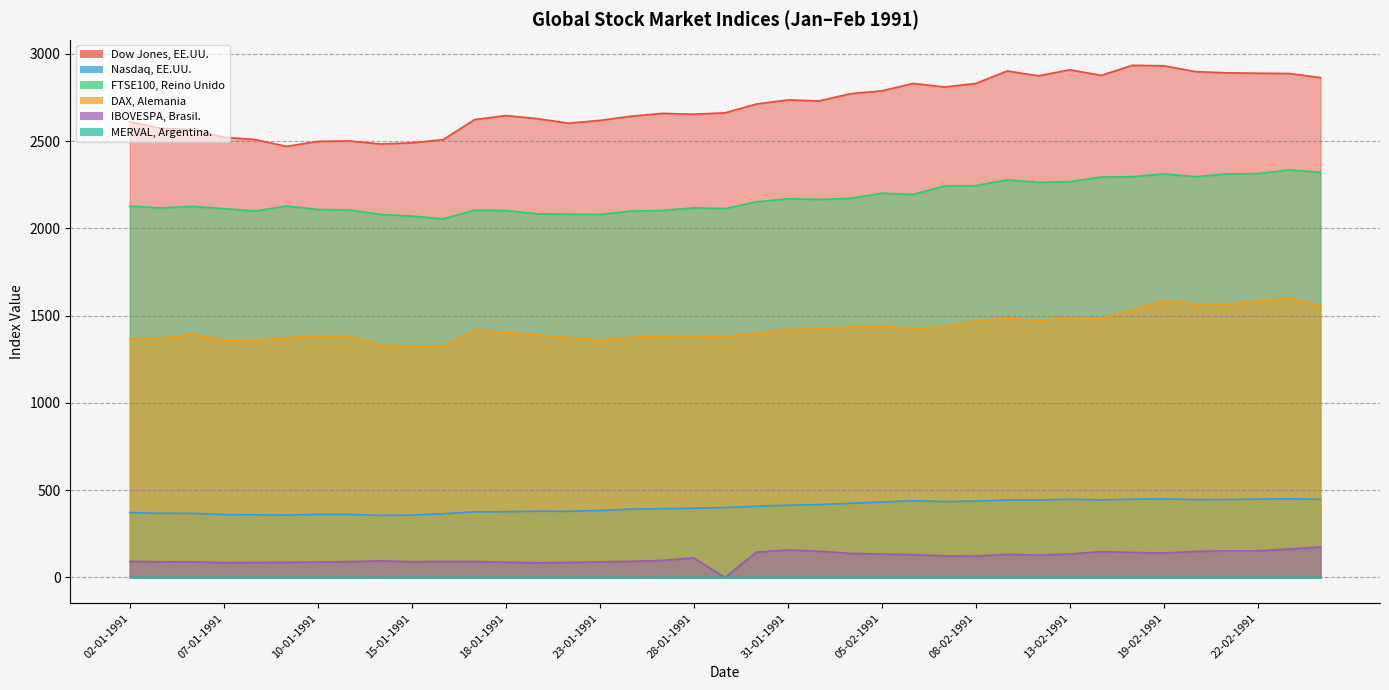

At how many categories does at least one series exceed 2034?

39